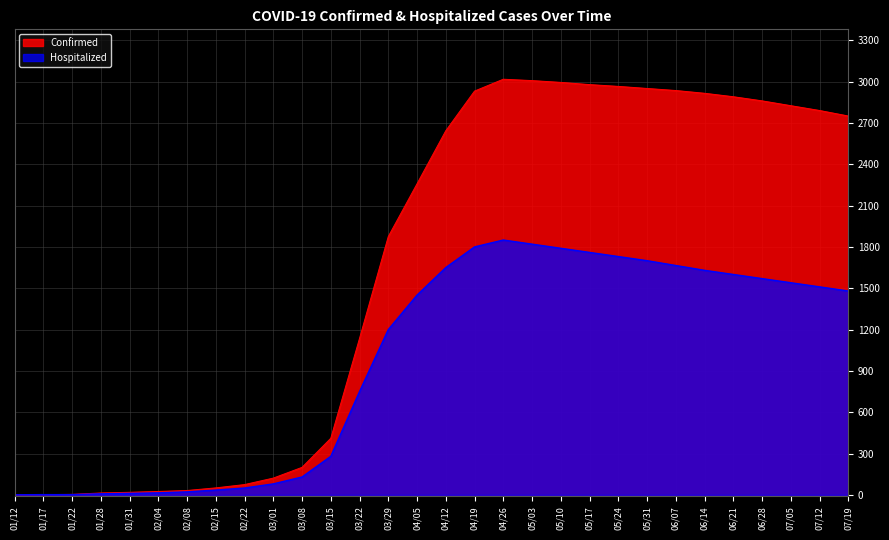

How many lines are shown in the chart?

2